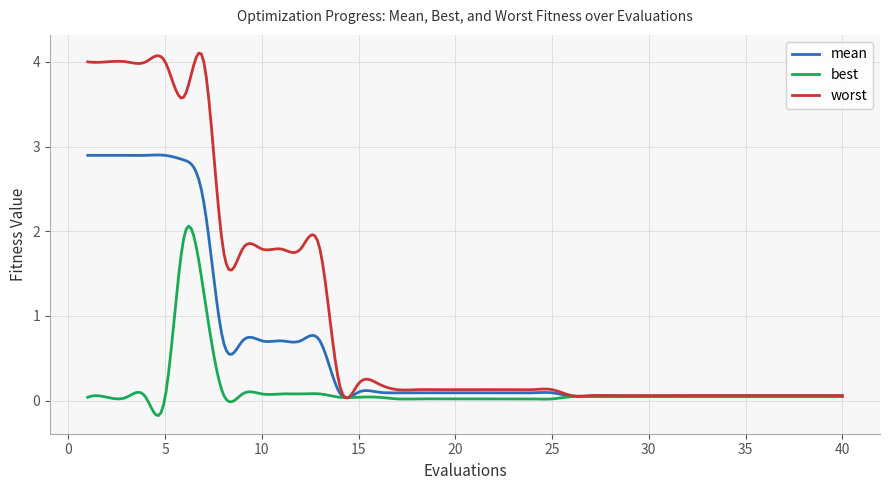

Which series has the largest total across all categories?

worst